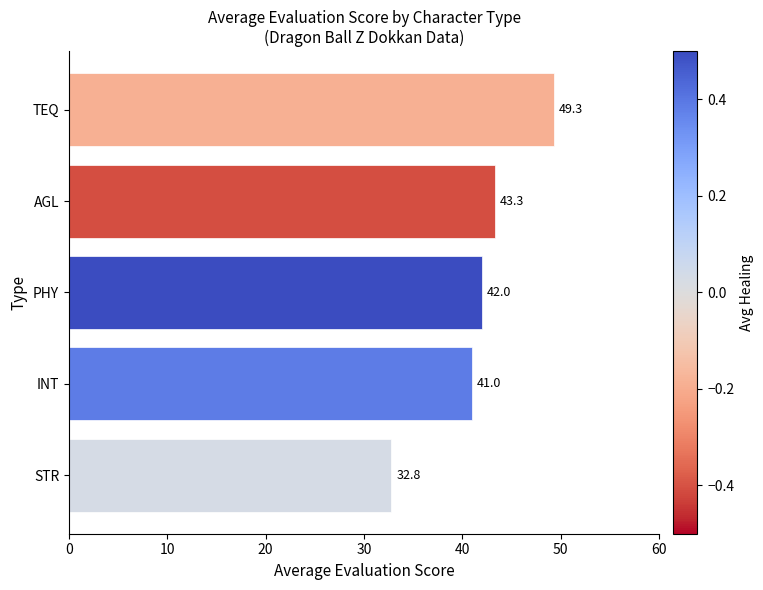

Reading top to bottom, transcribe all the data shown in this chart.

49.3	43.3	42.0	41.0	32.8